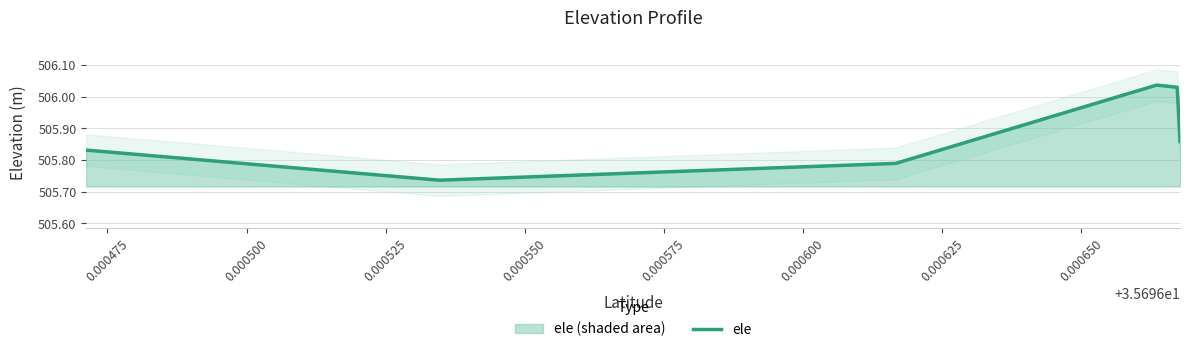

How many lines are shown in the chart?

1